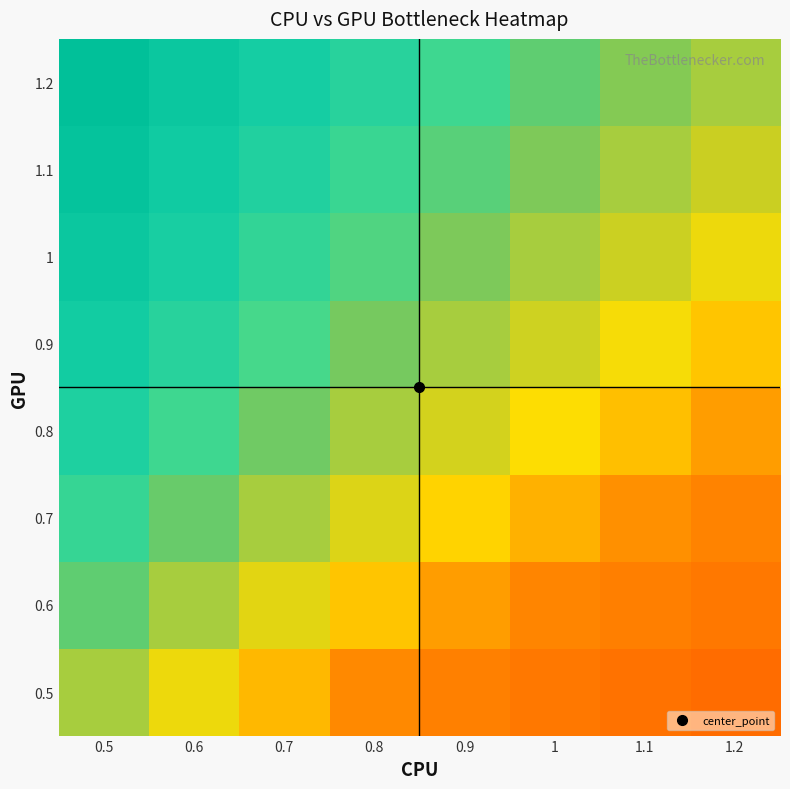

Which label corresponds to the smallest value in the chart?

0.7